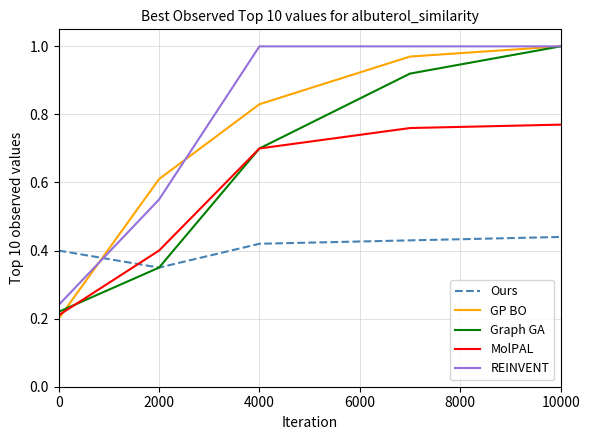

Which series has the widest spread of values?

GP BO